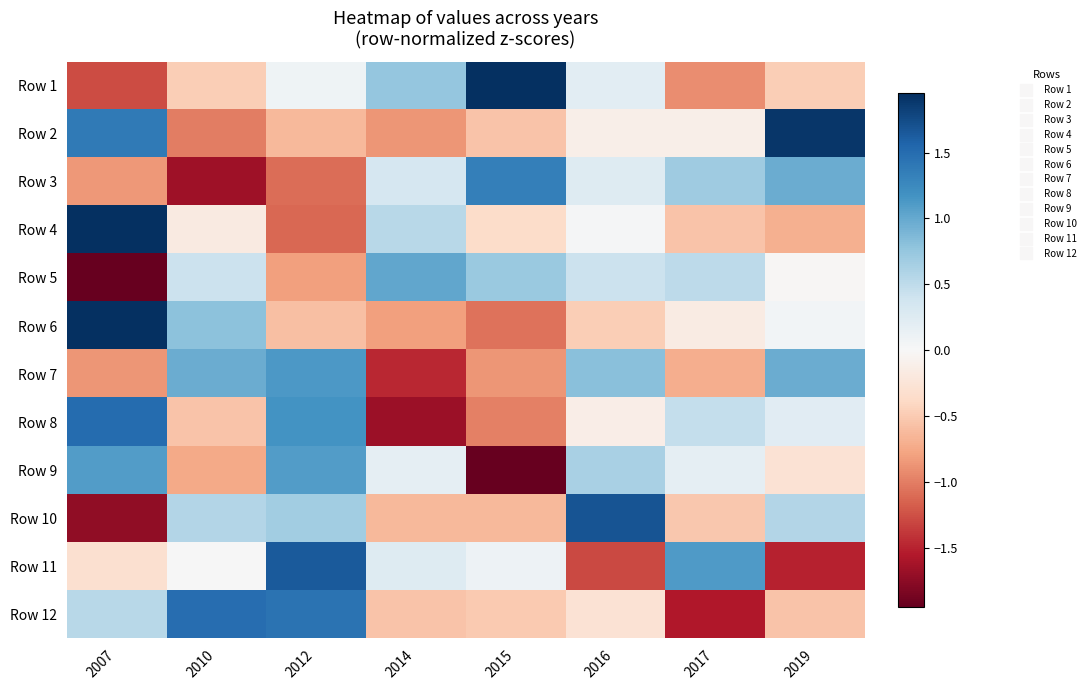

What is the smallest value displayed?

-2.3